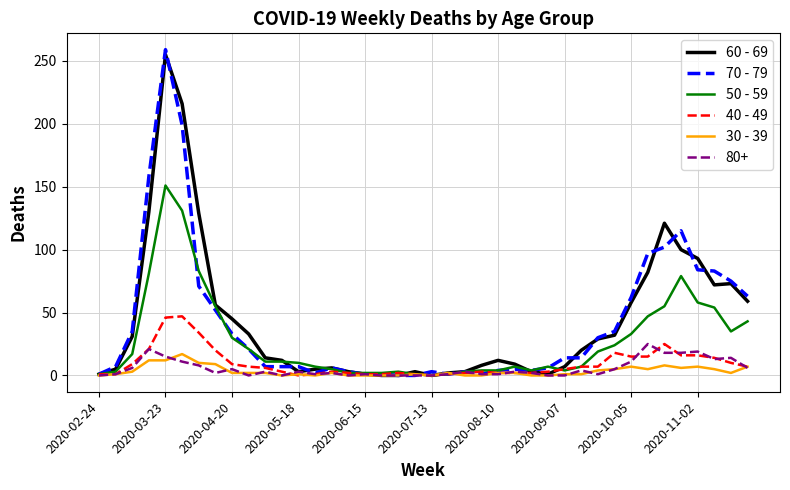

What is the difference between the maximum and minimum values in the 50 - 59 series?

151